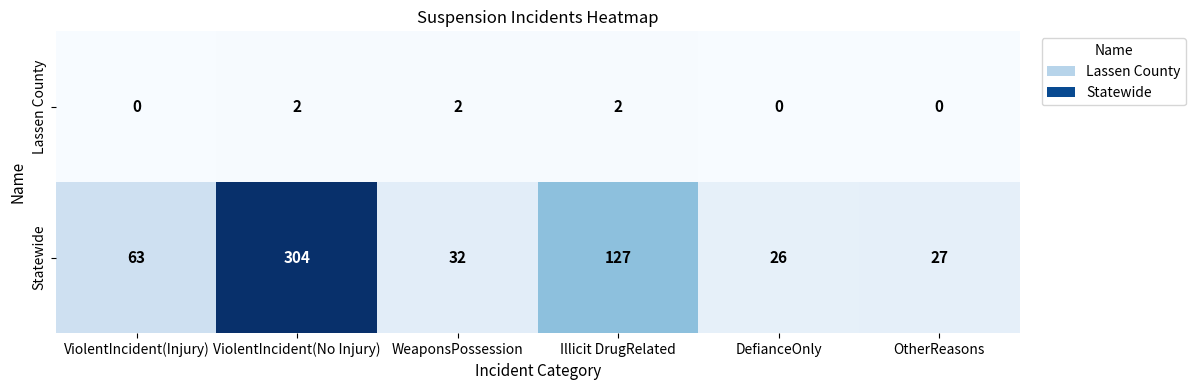

Which series has the widest spread of values?

Statewide